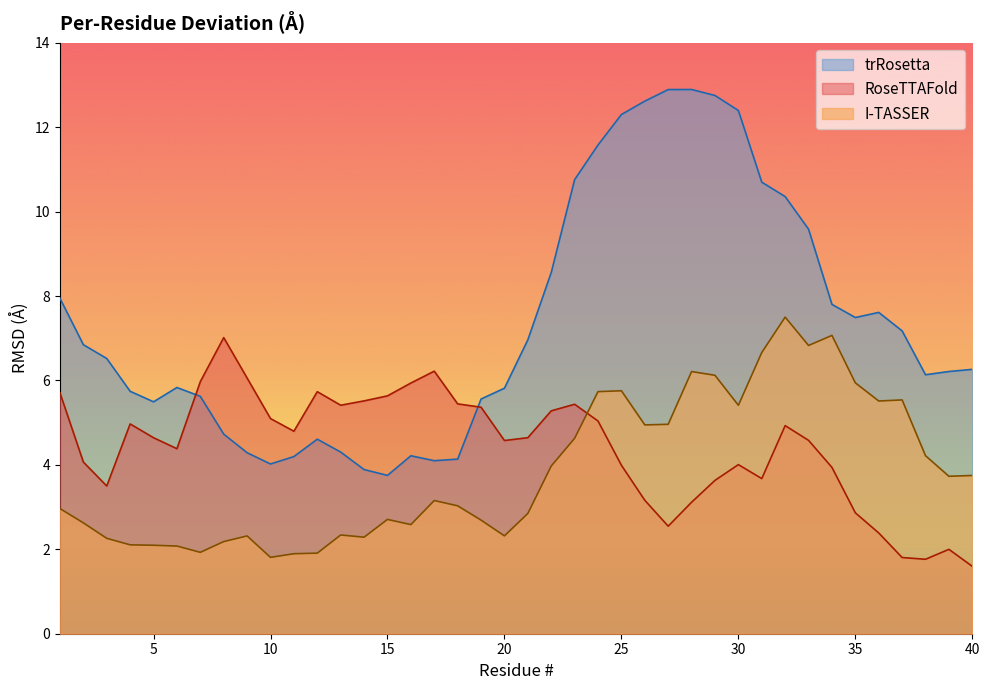

What is the minimum value shown in the chart?

1.6